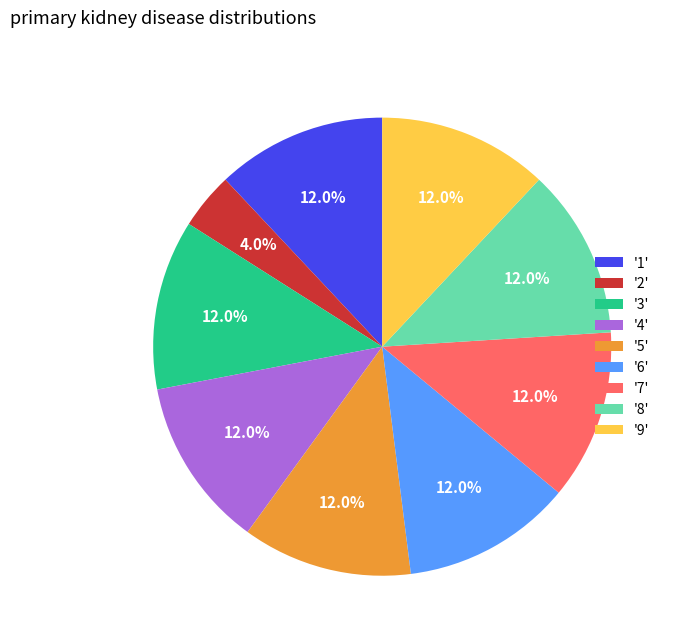

Which slice is the smallest?

'2'